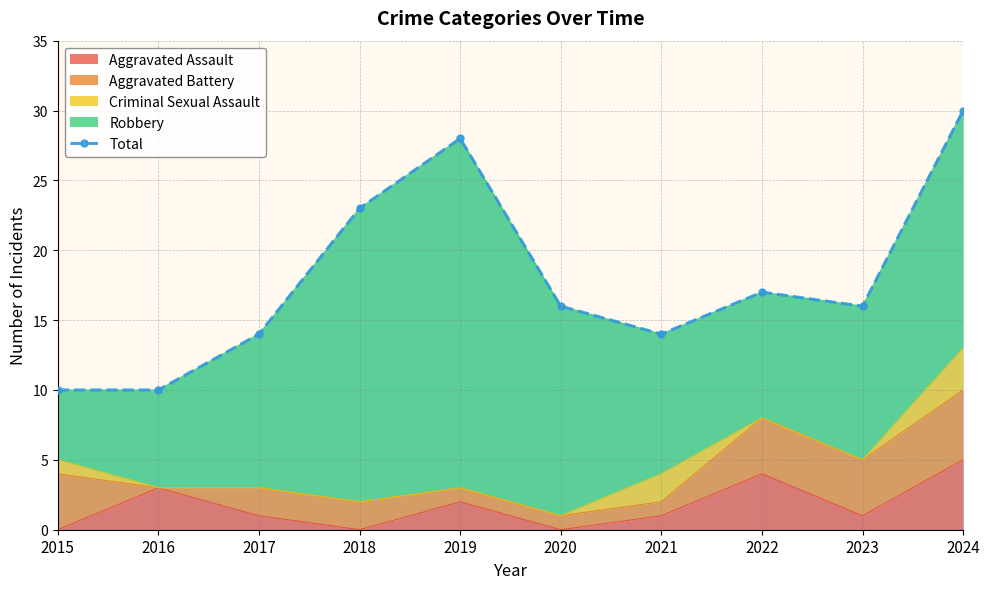

True or false: the data shows 10 at 2015.

True